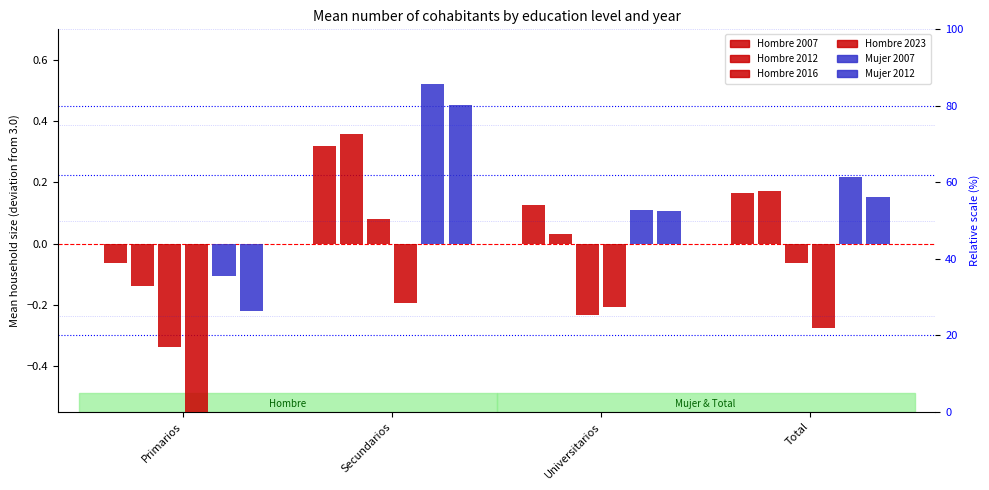

At which category is the sum across all series the highest?

Secundarios